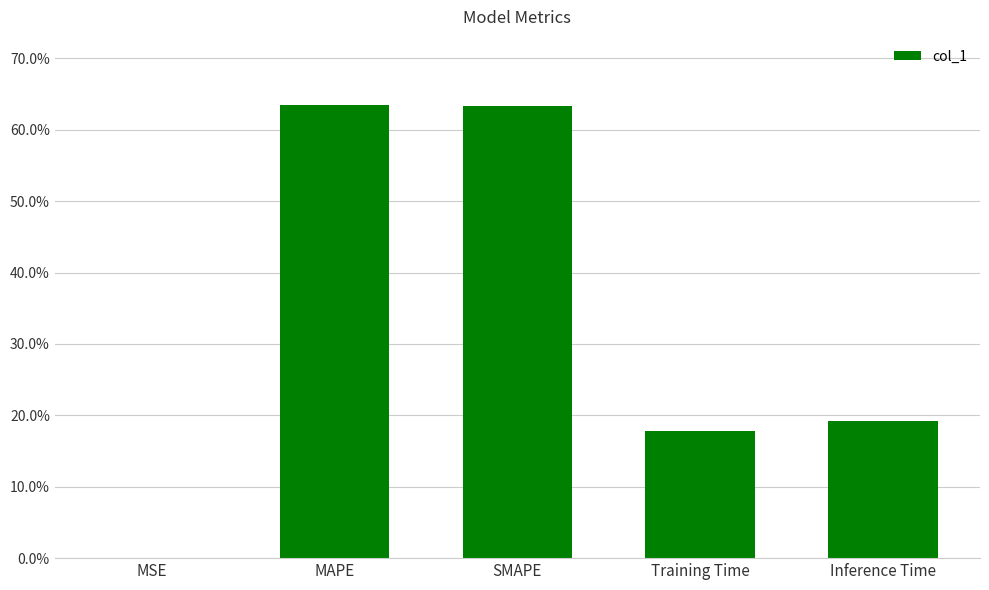

Which has a higher value, SMAPE or Training Time?

SMAPE